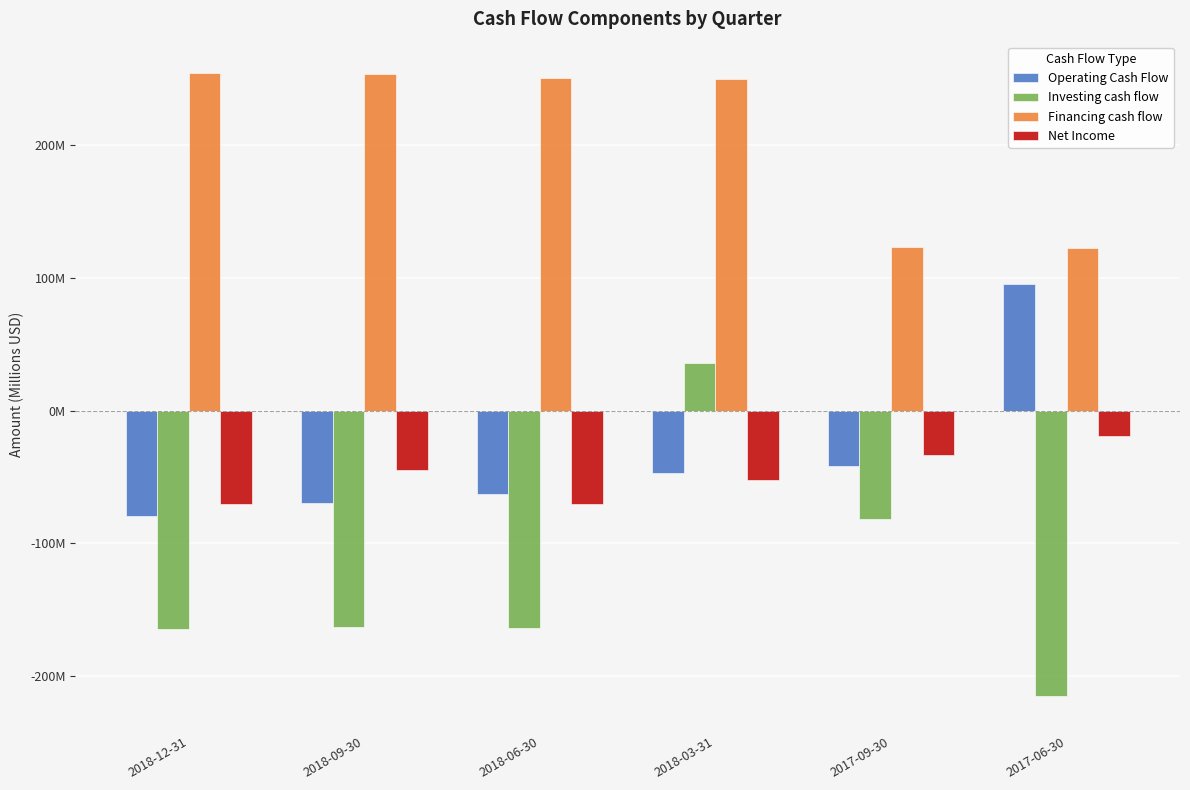

At 2017-06-30, list the series in order from smallest to largest.

Investing cash flow, Net Income, Operating Cash Flow, Financing cash flow